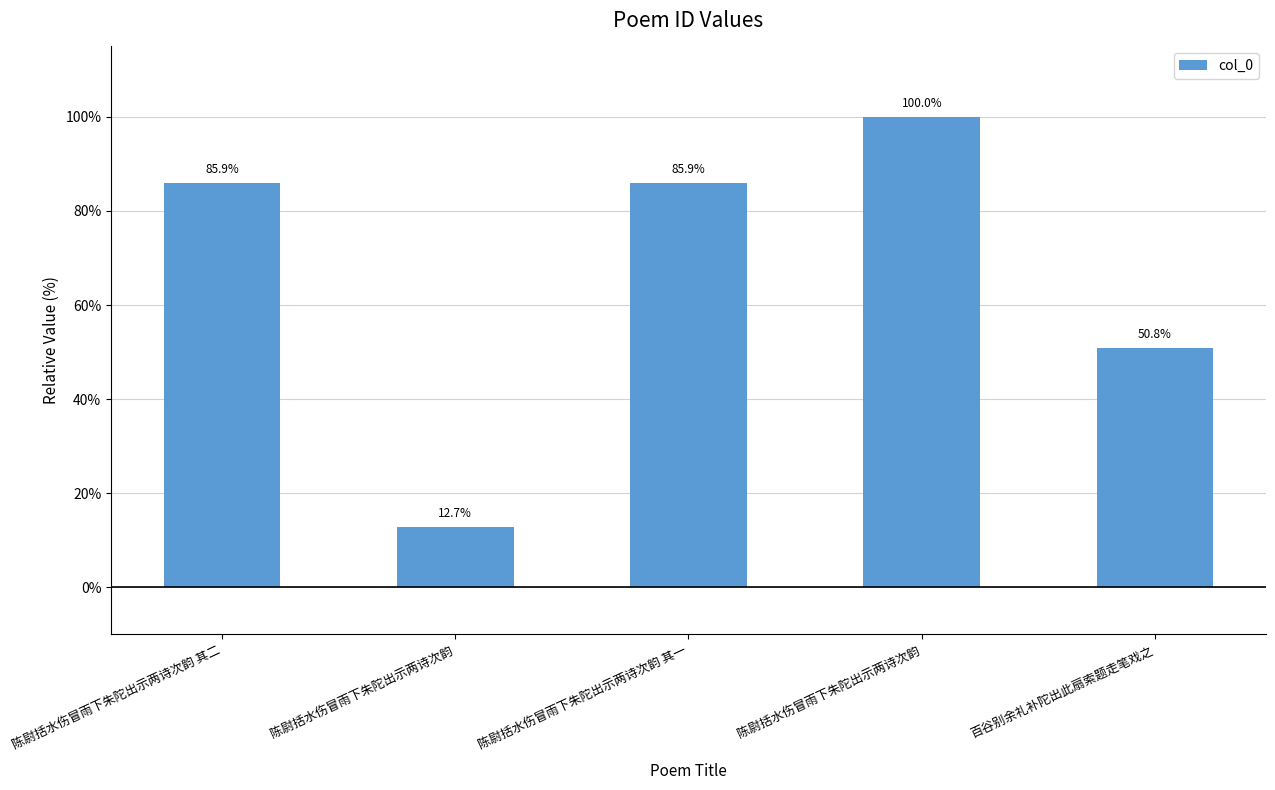

How many values exceed 85?

3